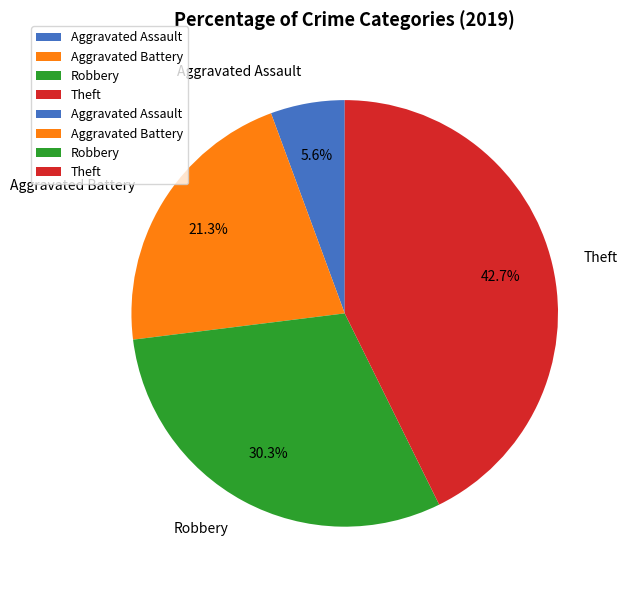

What is the smallest slice in the pie chart?

Aggravated Assault